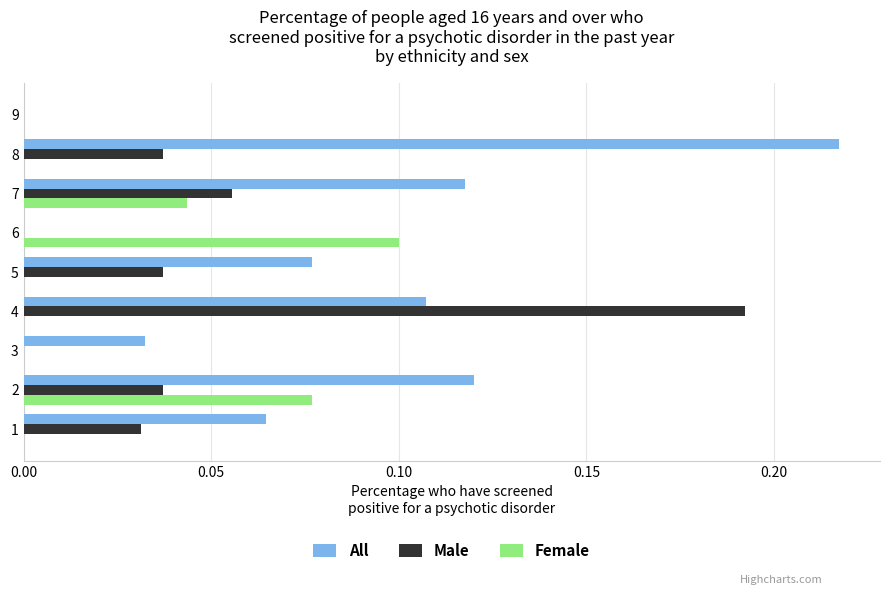

At which category is the sum across all series the highest?

4